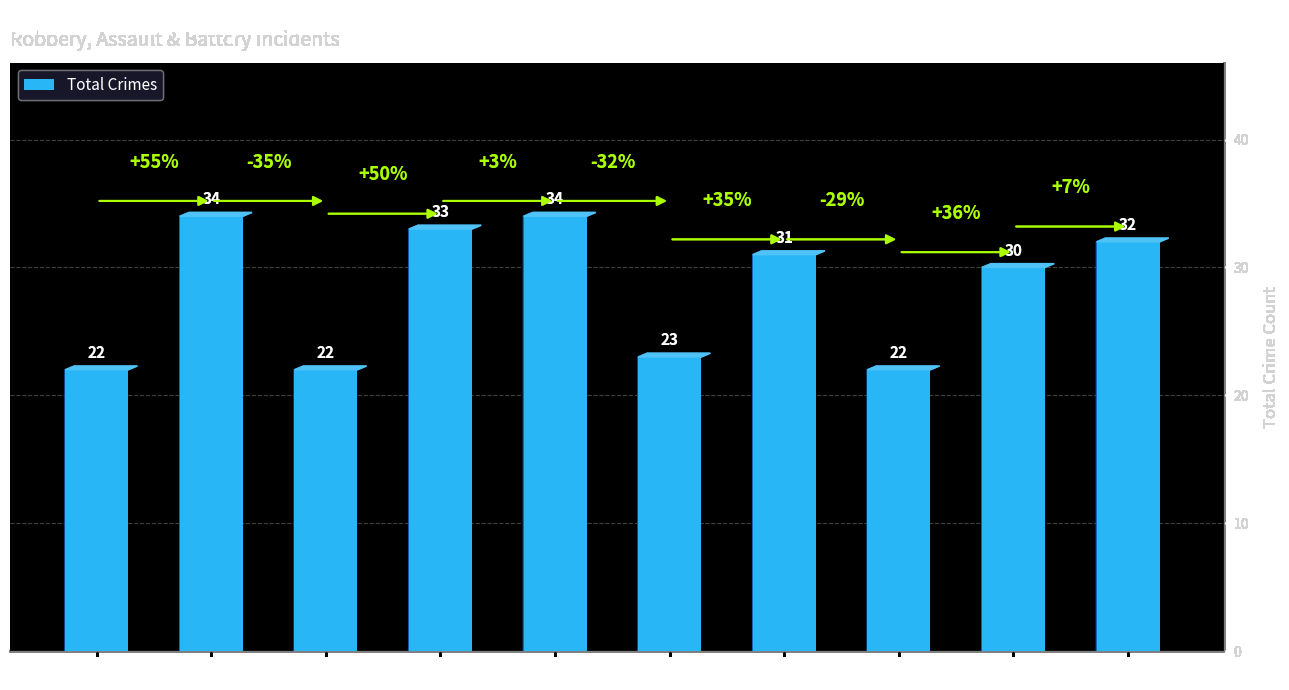

Reading left to right, extract all data points from this chart.

22	34	22	33	34	23	31	22	30	32